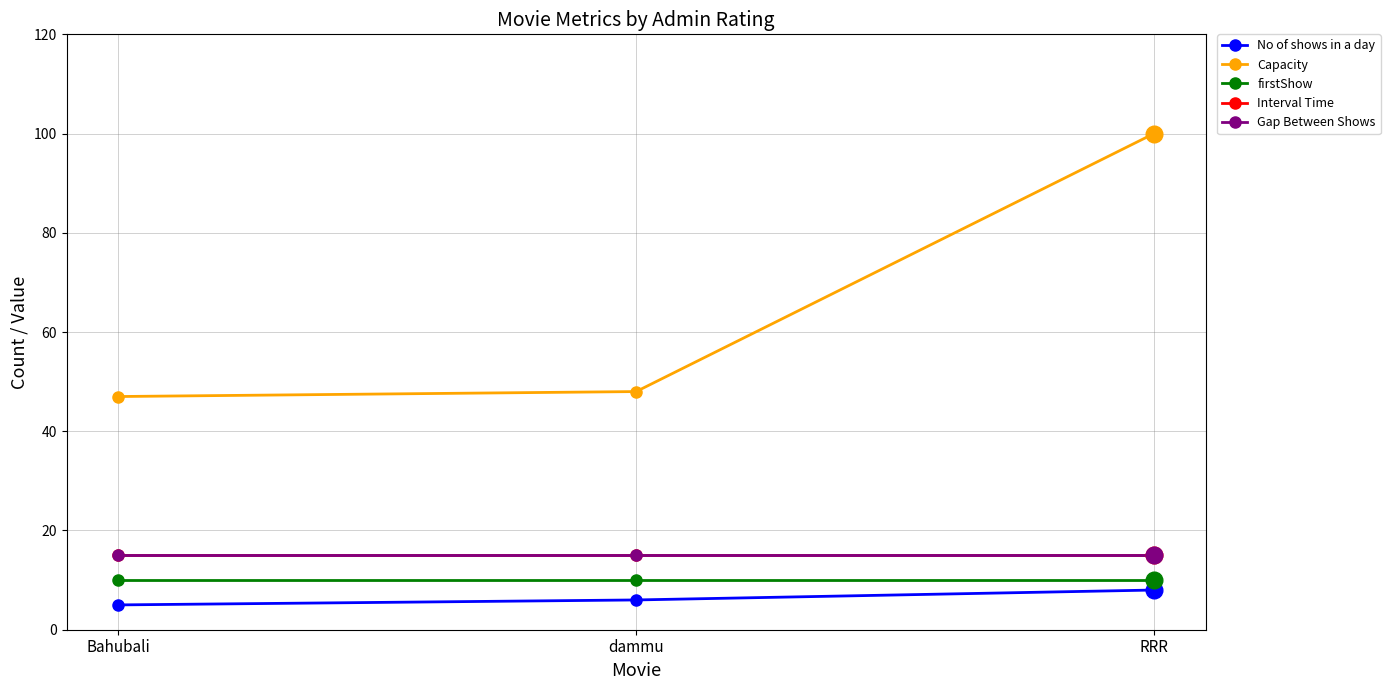

What is the total value across all series at dammu?

94